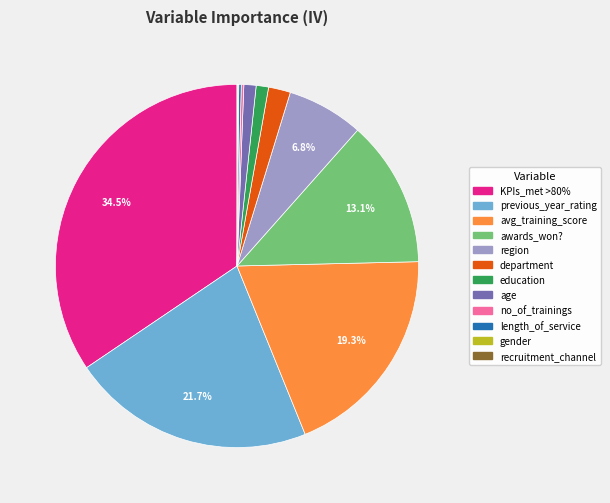

Which has a higher value, age or region?

region